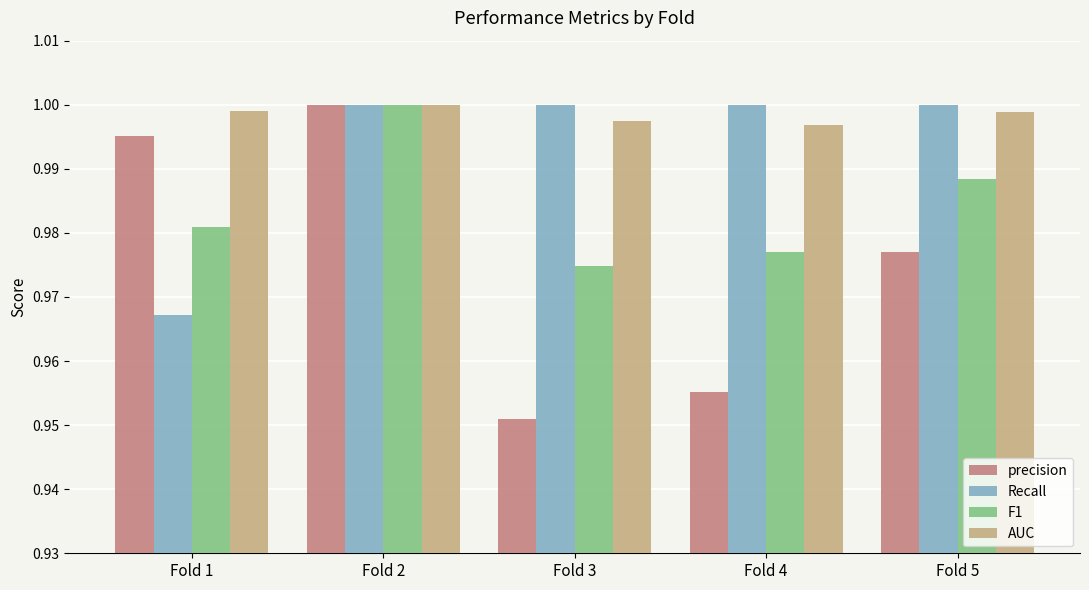

What is the sum of all F1 values?

4.9